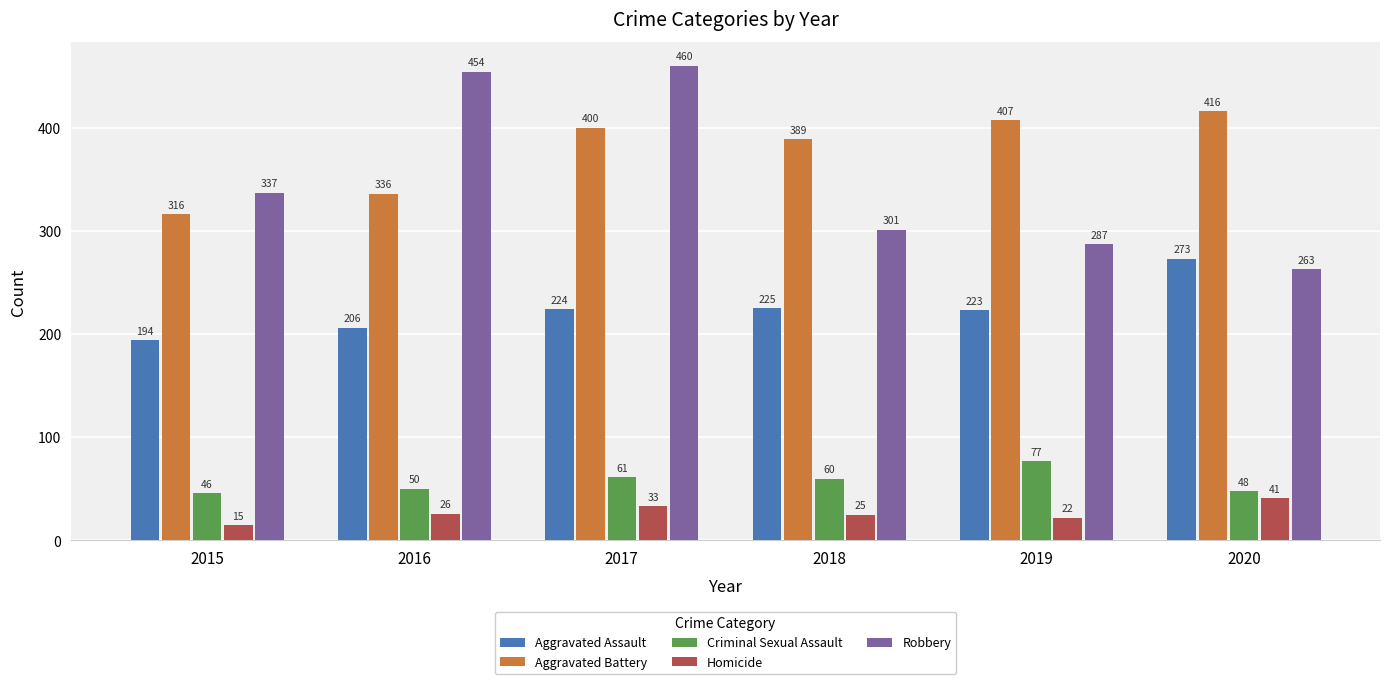

What is the difference between the second highest and second lowest values in the Aggravated Assault series?

19